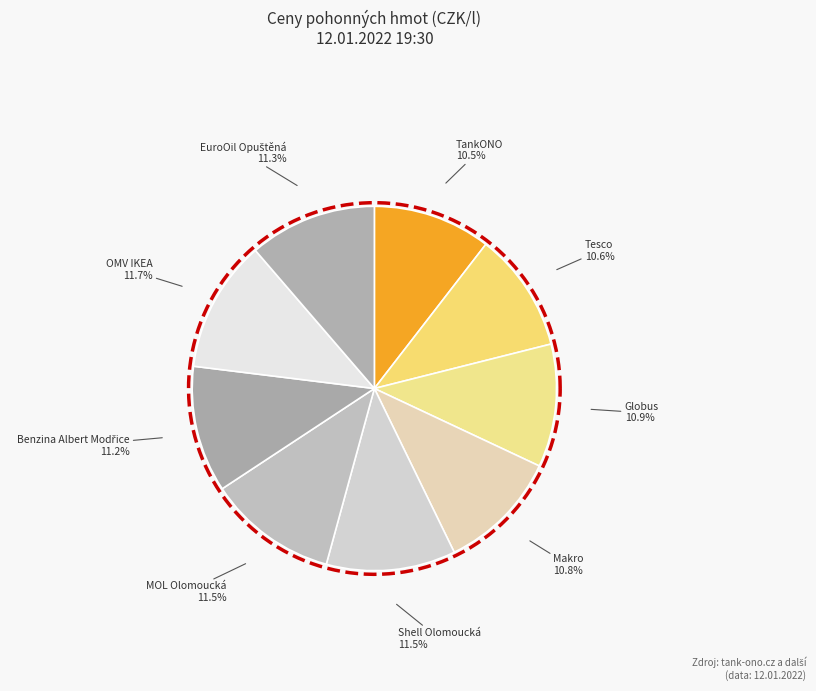

To the nearest percent, what is the average slice percentage?

11%